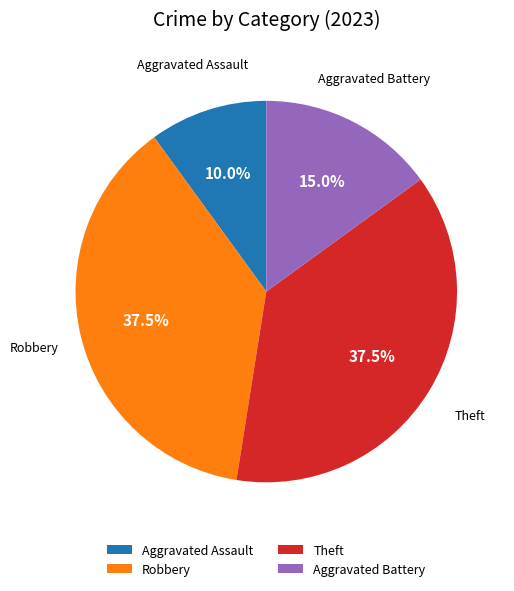

What is the smallest slice in the pie chart?

Aggravated Assault